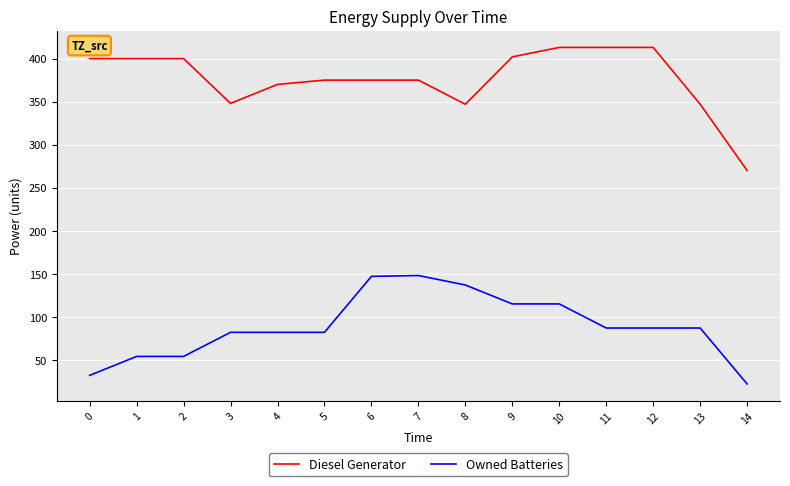

Is it true that Diesel Generator equals 606 at 10?

False